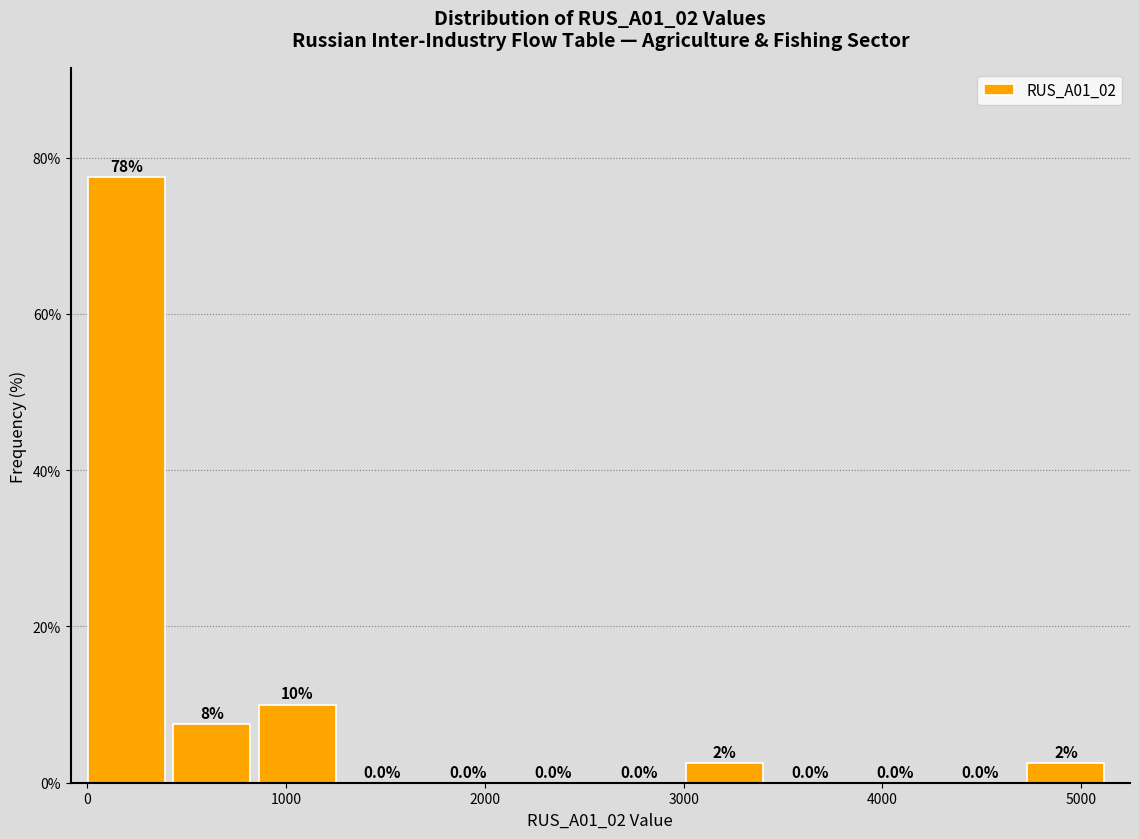

Which range on the x-axis has the tallest bar?

0 to 400